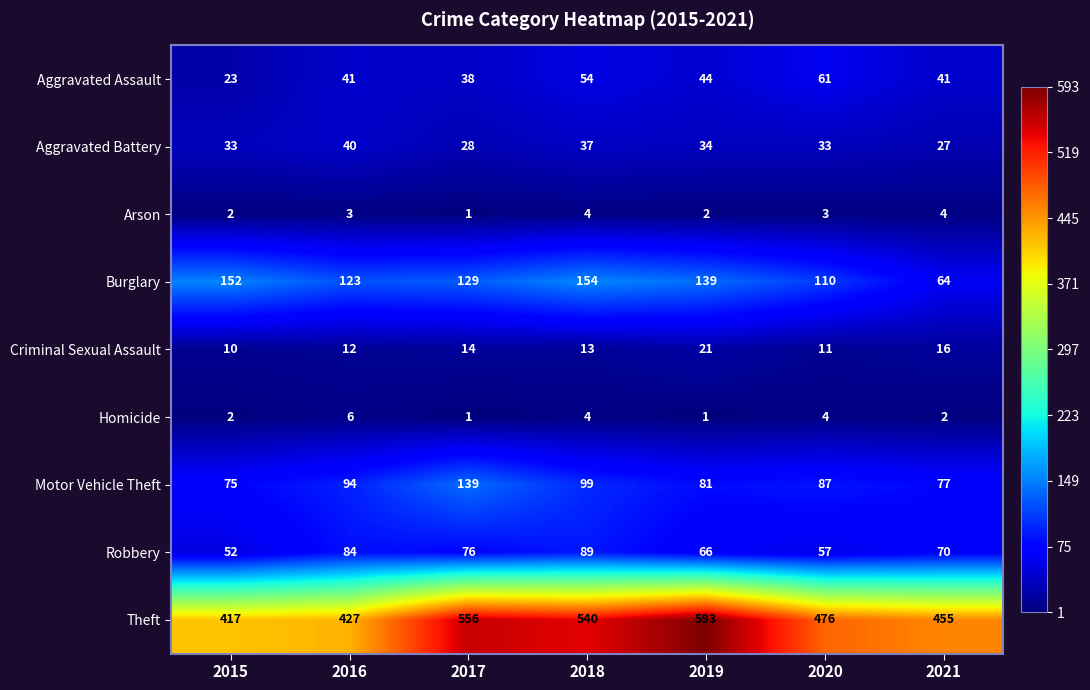

Which series changed the most between 2017 and 2020?

Theft